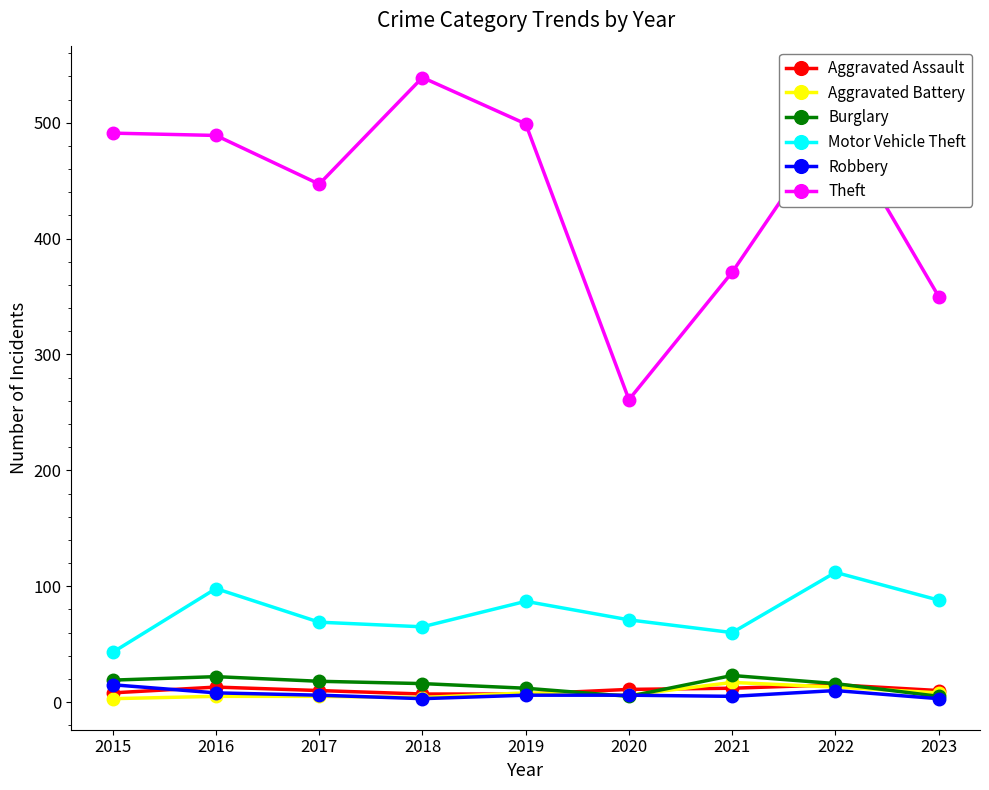

The value of Motor Vehicle Theft at 2021 is 60. True or false?

True